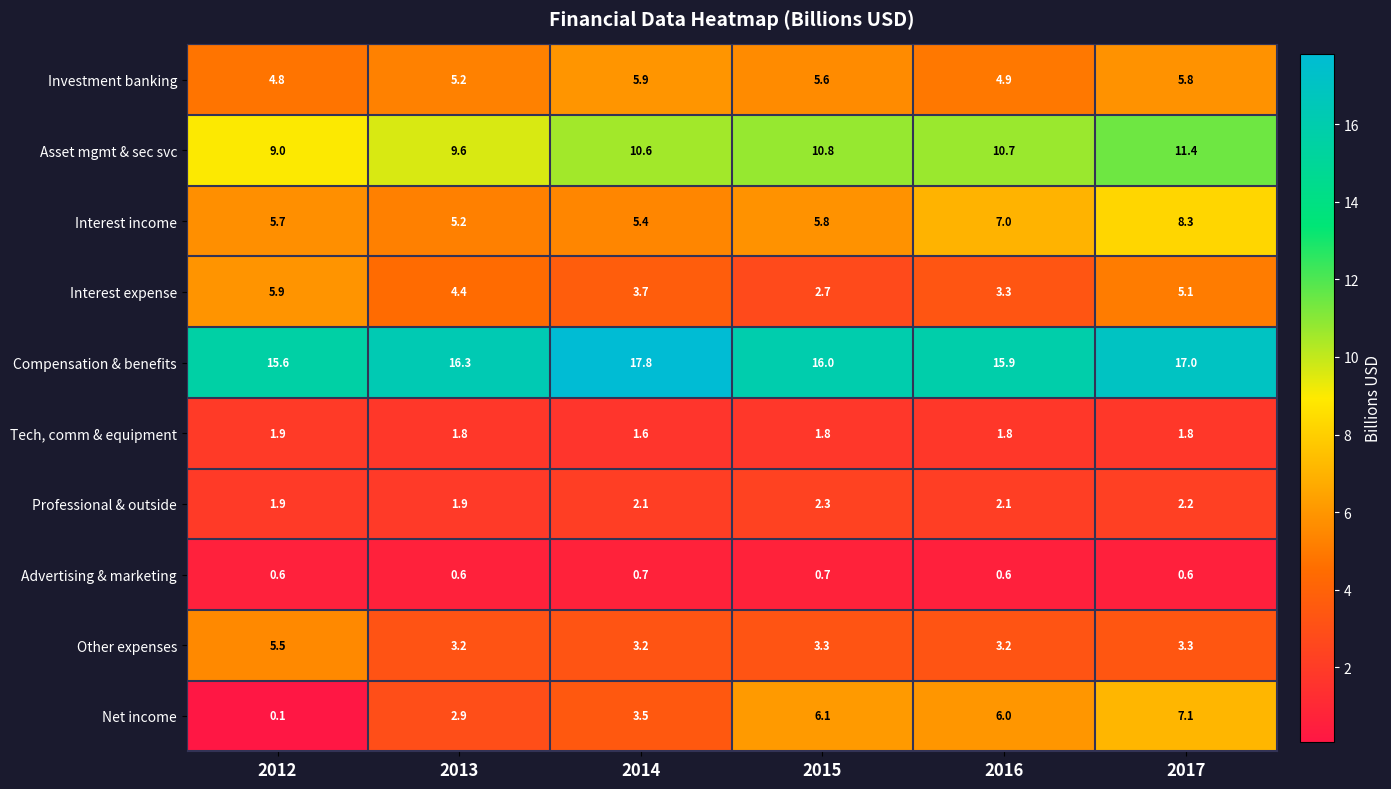

Which category has the lowest value in the Interest expense series?

2015